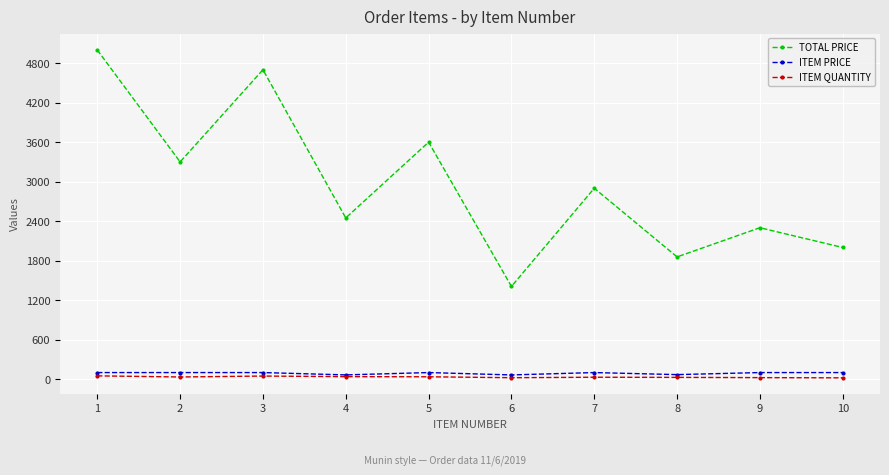

What is the value of the ITEM QUANTITY point at the 6th from the left?

22.0